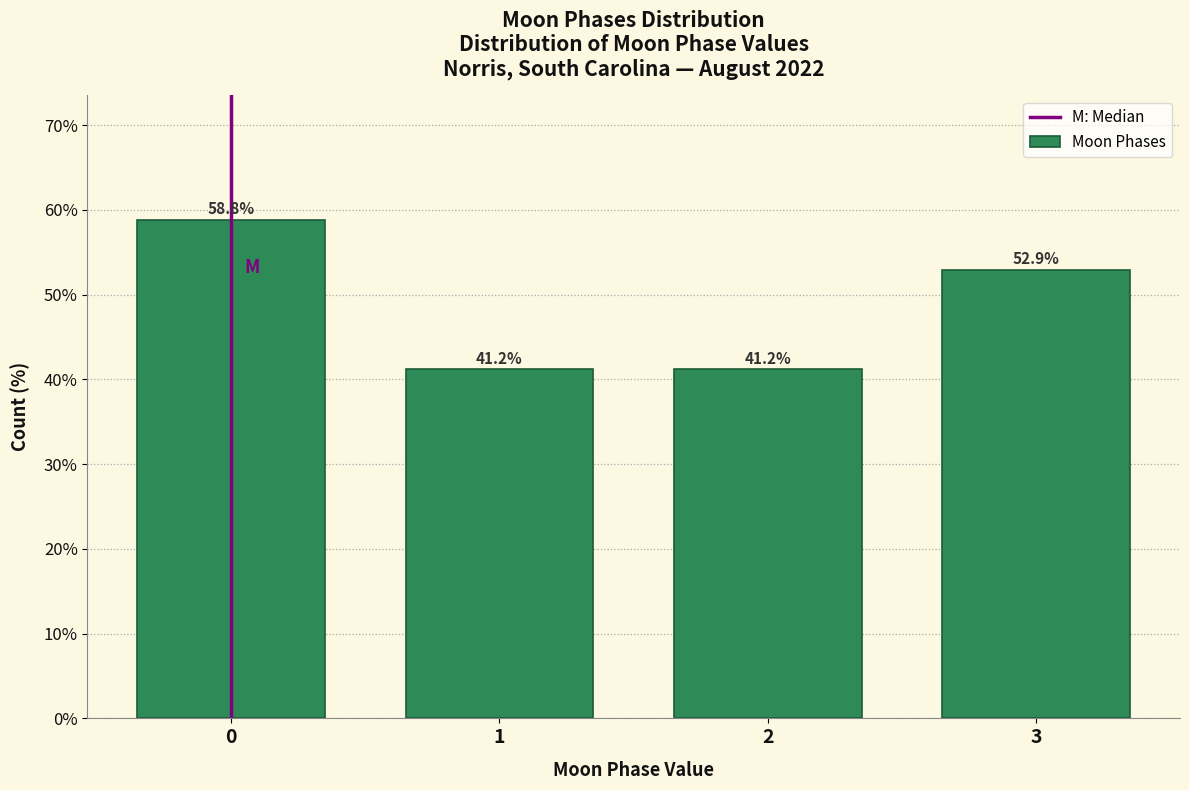

Reading right to left, extract all data points from this chart.

3=52.9	2=41.2	1=41.2	0=58.8